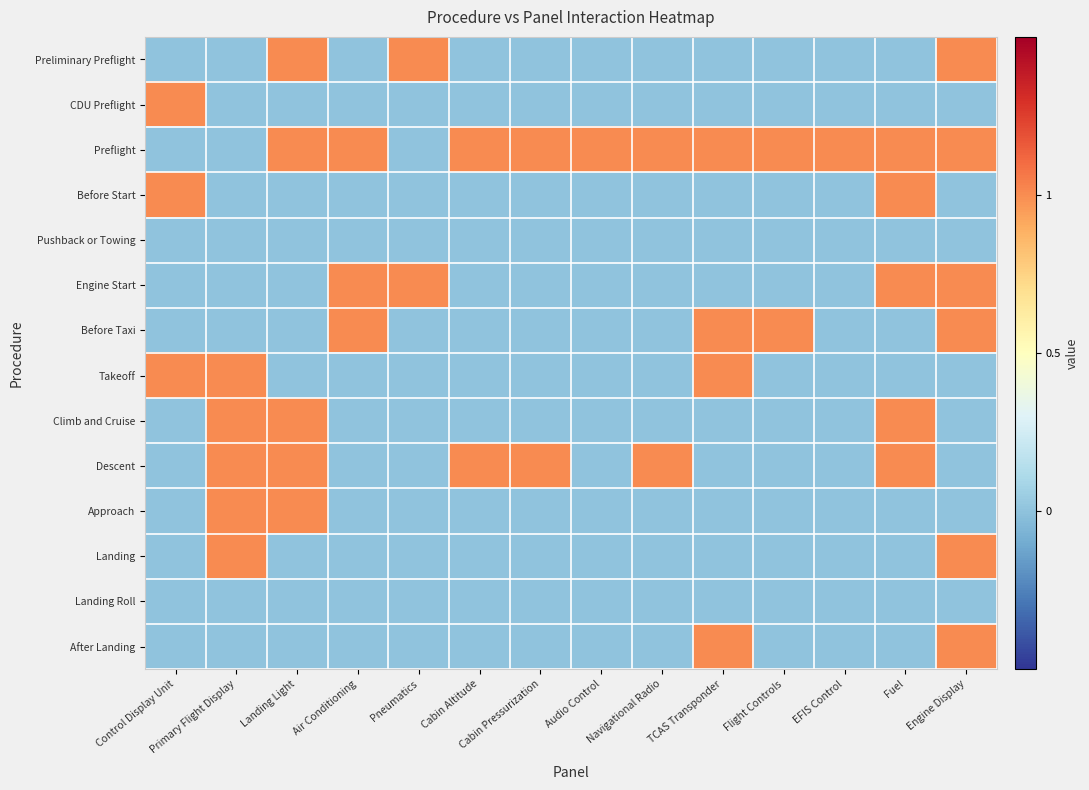

Reading right to left, transcribe all the data shown in this chart.

Preliminary Preflight: Engine Display=1	Fuel=0	EFIS Control=0	Flight Controls=0	TCAS Transponder=0	Navigational Radio=0	Audio Control=0	Cabin Pressurization=0	Cabin Altitude=0	Pneumatics=1	Air Conditioning=0	Landing Light=1	Primary Flight Display=0	Control Display Unit=0
CDU Preflight: Engine Display=0	Fuel=0	EFIS Control=0	Flight Controls=0	TCAS Transponder=0	Navigational Radio=0	Audio Control=0	Cabin Pressurization=0	Cabin Altitude=0	Pneumatics=0	Air Conditioning=0	Landing Light=0	Primary Flight Display=0	Control Display Unit=1
Preflight: Engine Display=1	Fuel=1	EFIS Control=1	Flight Controls=1	TCAS Transponder=1	Navigational Radio=1	Audio Control=1	Cabin Pressurization=1	Cabin Altitude=1	Pneumatics=0	Air Conditioning=1	Landing Light=1	Primary Flight Display=0	Control Display Unit=0
Before Start: Engine Display=0	Fuel=1	EFIS Control=0	Flight Controls=0	TCAS Transponder=0	Navigational Radio=0	Audio Control=0	Cabin Pressurization=0	Cabin Altitude=0	Pneumatics=0	Air Conditioning=0	Landing Light=0	Primary Flight Display=0	Control Display Unit=1
Pushback or Towing: Engine Display=0	Fuel=0	EFIS Control=0	Flight Controls=0	TCAS Transponder=0	Navigational Radio=0	Audio Control=0	Cabin Pressurization=0	Cabin Altitude=0	Pneumatics=0	Air Conditioning=0	Landing Light=0	Primary Flight Display=0	Control Display Unit=0
Engine Start: Engine Display=1	Fuel=1	EFIS Control=0	Flight Controls=0	TCAS Transponder=0	Navigational Radio=0	Audio Control=0	Cabin Pressurization=0	Cabin Altitude=0	Pneumatics=1	Air Conditioning=1	Landing Light=0	Primary Flight Display=0	Control Display Unit=0
Before Taxi: Engine Display=1	Fuel=0	EFIS Control=0	Flight Controls=1	TCAS Transponder=1	Navigational Radio=0	Audio Control=0	Cabin Pressurization=0	Cabin Altitude=0	Pneumatics=0	Air Conditioning=1	Landing Light=0	Primary Flight Display=0	Control Display Unit=0
Takeoff: Engine Display=0	Fuel=0	EFIS Control=0	Flight Controls=0	TCAS Transponder=1	Navigational Radio=0	Audio Control=0	Cabin Pressurization=0	Cabin Altitude=0	Pneumatics=0	Air Conditioning=0	Landing Light=0	Primary Flight Display=1	Control Display Unit=1
Climb and Cruise: Engine Display=0	Fuel=1	EFIS Control=0	Flight Controls=0	TCAS Transponder=0	Navigational Radio=0	Audio Control=0	Cabin Pressurization=0	Cabin Altitude=0	Pneumatics=0	Air Conditioning=0	Landing Light=1	Primary Flight Display=1	Control Display Unit=0
Descent: Engine Display=0	Fuel=1	EFIS Control=0	Flight Controls=0	TCAS Transponder=0	Navigational Radio=1	Audio Control=0	Cabin Pressurization=1	Cabin Altitude=1	Pneumatics=0	Air Conditioning=0	Landing Light=1	Primary Flight Display=1	Control Display Unit=0
Approach: Engine Display=0	Fuel=0	EFIS Control=0	Flight Controls=0	TCAS Transponder=0	Navigational Radio=0	Audio Control=0	Cabin Pressurization=0	Cabin Altitude=0	Pneumatics=0	Air Conditioning=0	Landing Light=1	Primary Flight Display=1	Control Display Unit=0
Landing: Engine Display=1	Fuel=0	EFIS Control=0	Flight Controls=0	TCAS Transponder=0	Navigational Radio=0	Audio Control=0	Cabin Pressurization=0	Cabin Altitude=0	Pneumatics=0	Air Conditioning=0	Landing Light=0	Primary Flight Display=1	Control Display Unit=0
Landing Roll: Engine Display=0	Fuel=0	EFIS Control=0	Flight Controls=0	TCAS Transponder=0	Navigational Radio=0	Audio Control=0	Cabin Pressurization=0	Cabin Altitude=0	Pneumatics=0	Air Conditioning=0	Landing Light=0	Primary Flight Display=0	Control Display Unit=0
After Landing: Engine Display=1	Fuel=0	EFIS Control=0	Flight Controls=0	TCAS Transponder=1	Navigational Radio=0	Audio Control=0	Cabin Pressurization=0	Cabin Altitude=0	Pneumatics=0	Air Conditioning=0	Landing Light=0	Primary Flight Display=0	Control Display Unit=0